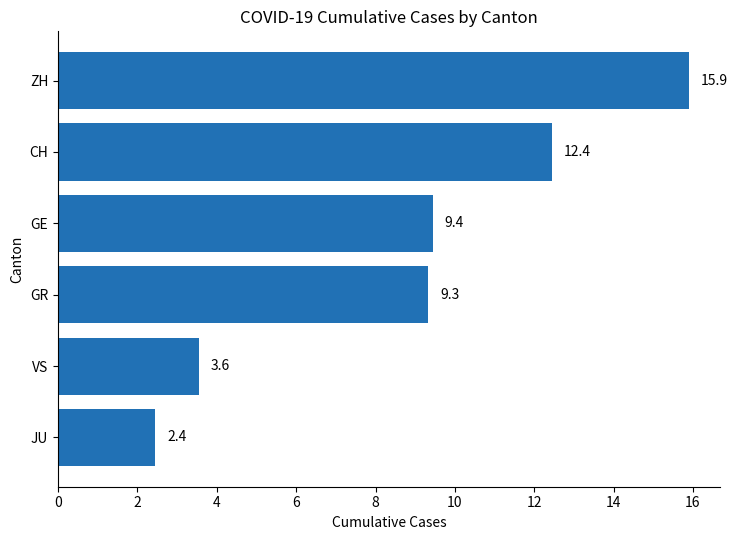

Is it true that the value at CH is 12.4?

True